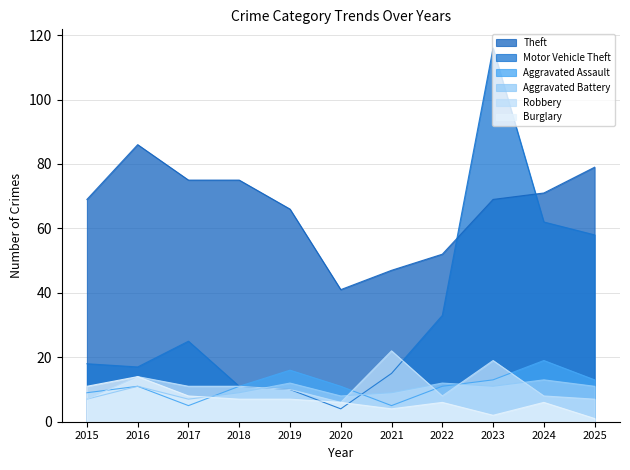

The Aggravated Assault series shows 9 at 2025. True or false?

False